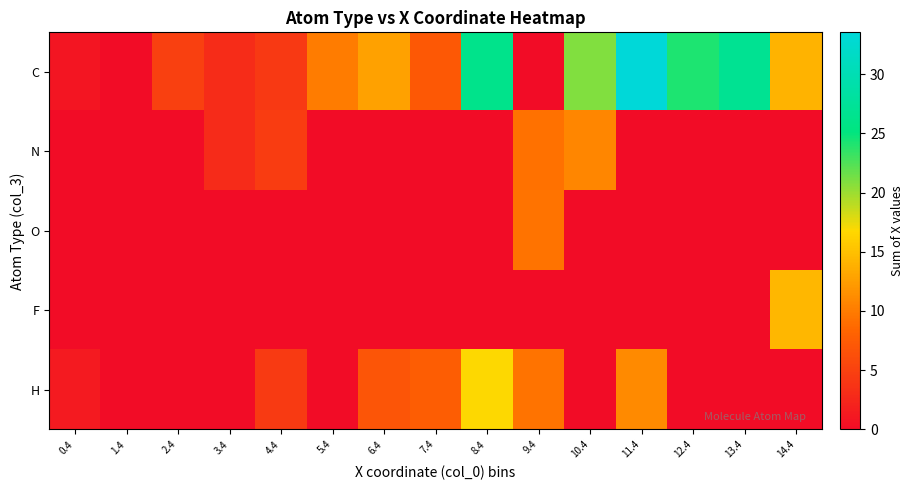

At how many categories does at least one series exceed 31?

1